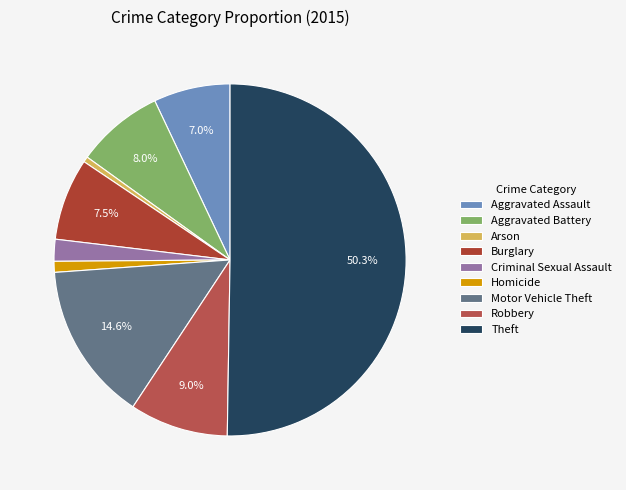

How many segments does this pie chart have?

9